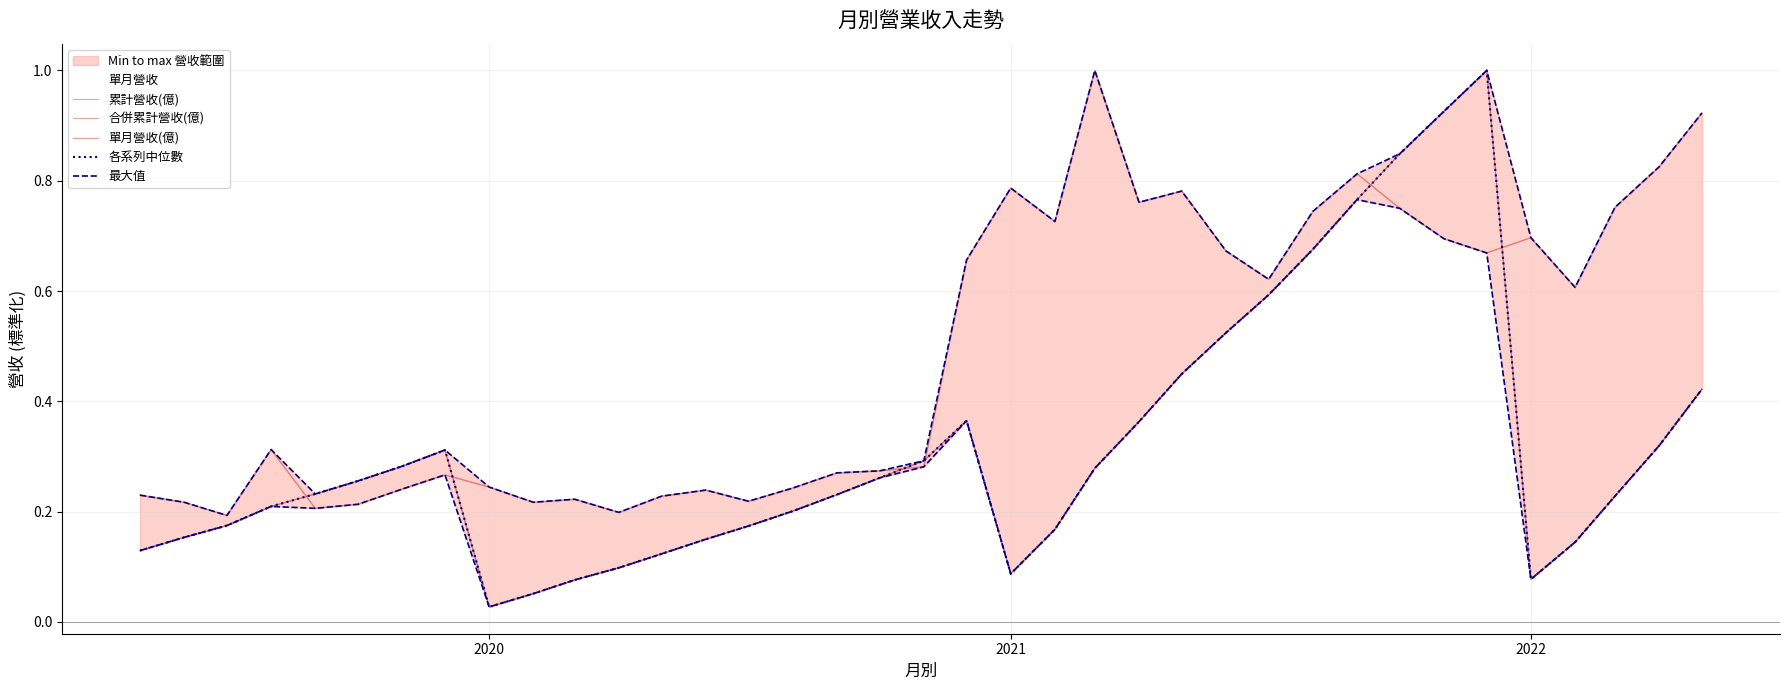

Which series has the largest range (max minus min)?

單月營收